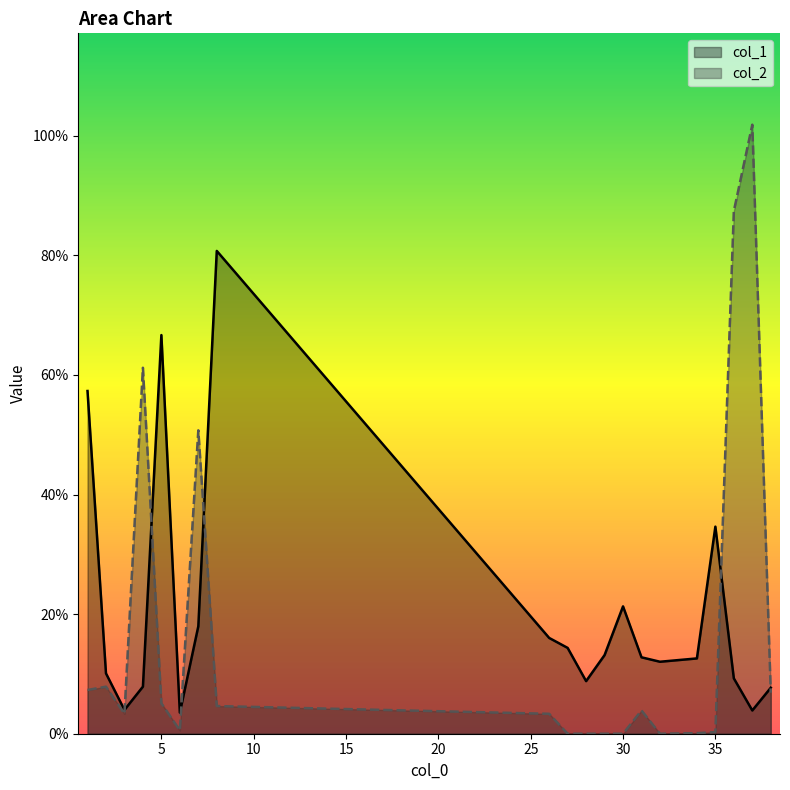

What are all the series names shown in the legend?

col_1, col_2